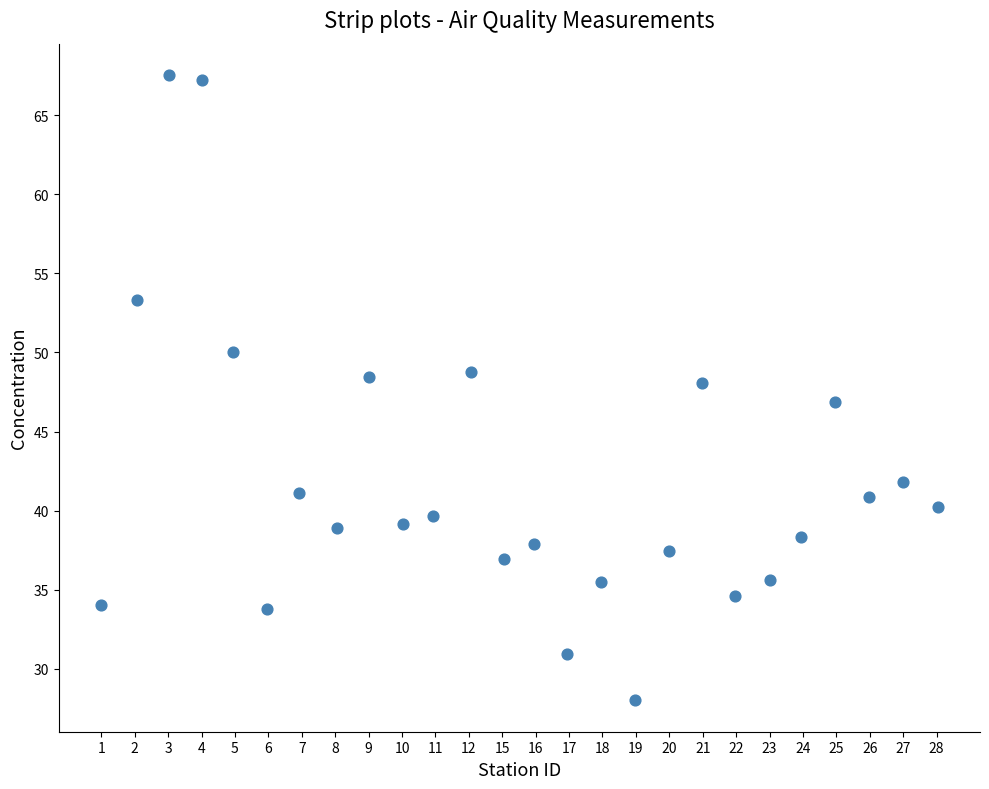

What is the range of Y values (max minus min)?

39.5